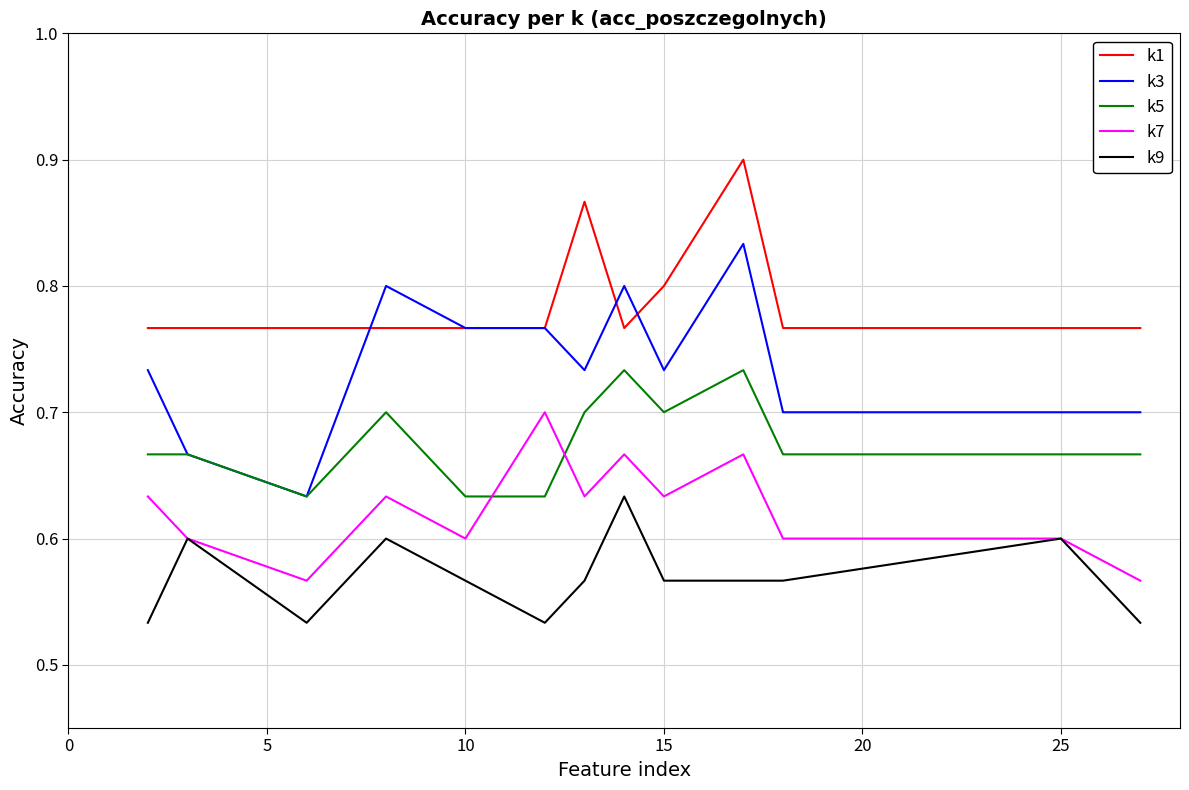

Which series has the largest total across all categories?

k1